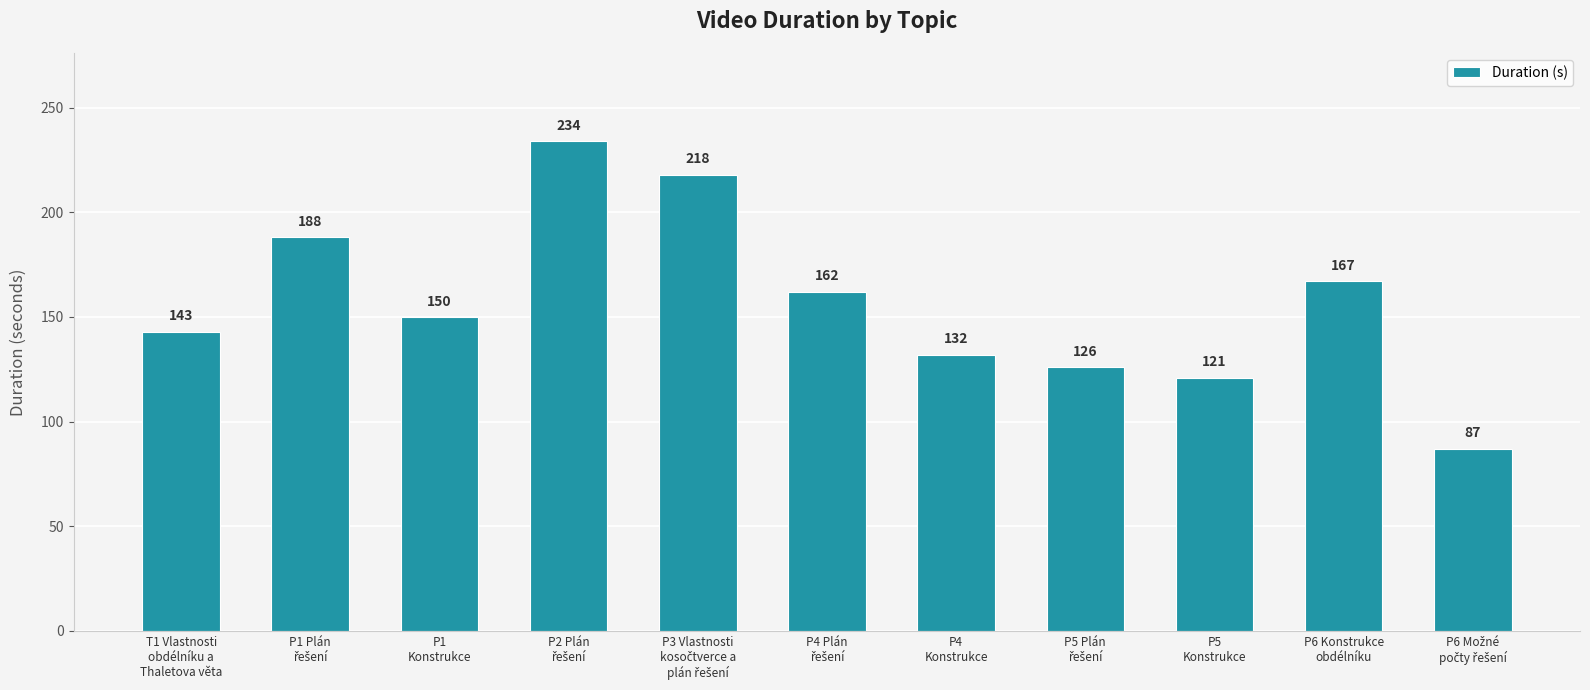

How many categories are shown in the chart?

11